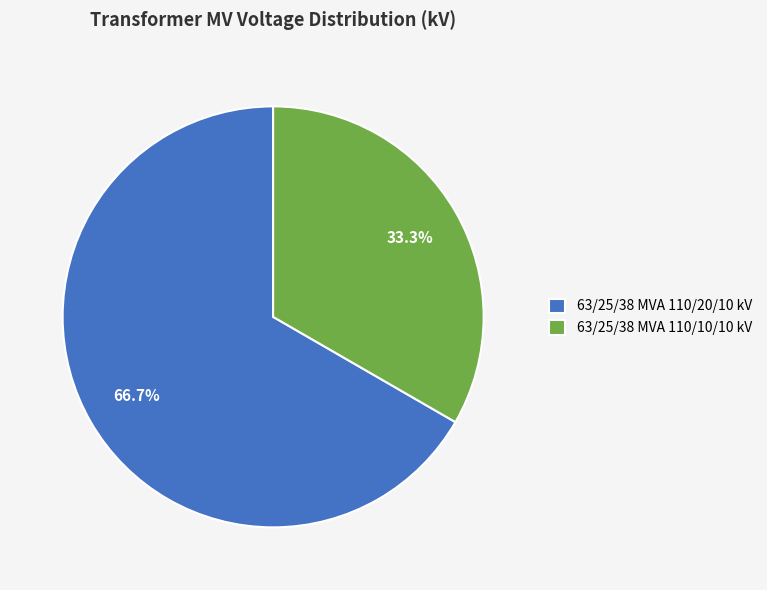

Does any single category account for the majority?

Yes